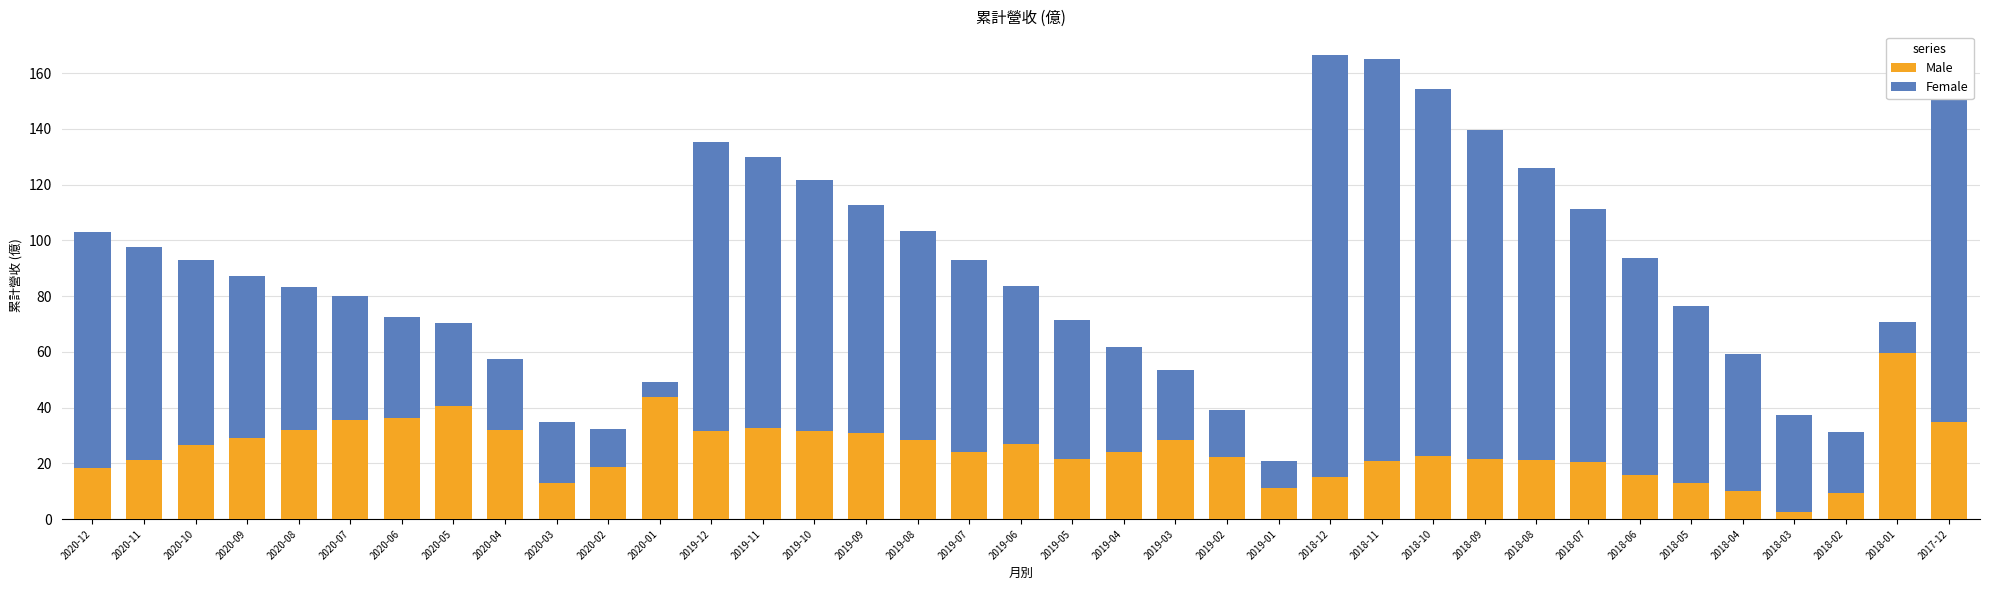

At which label does Male reach its peak?

2018-01